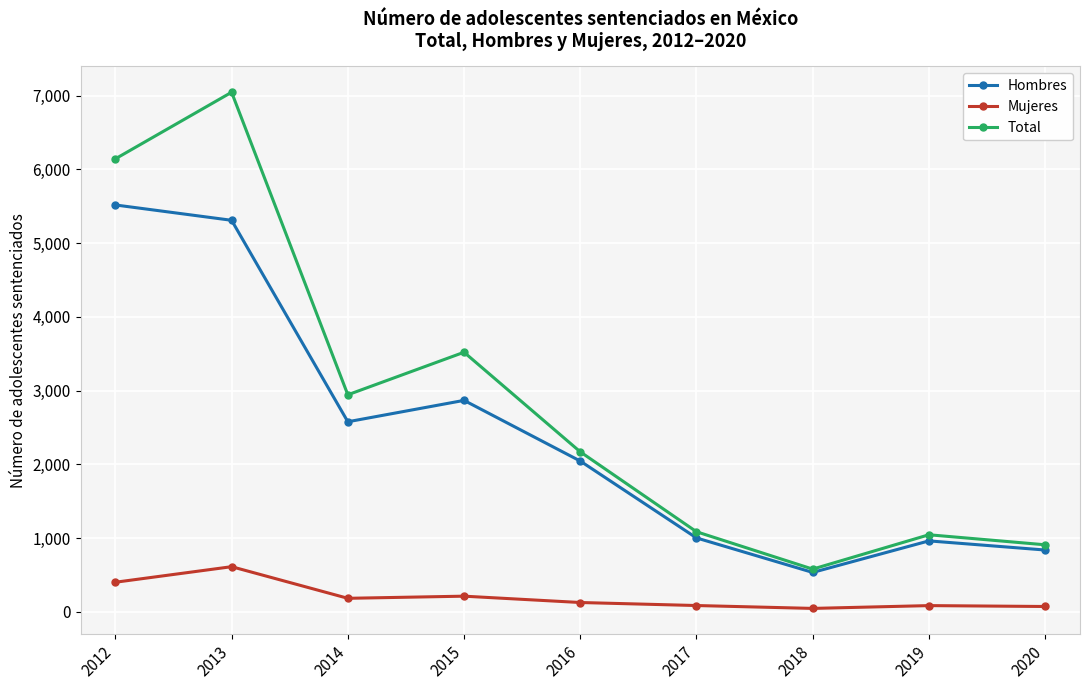

How many interior local peaks does the Total series have?

3